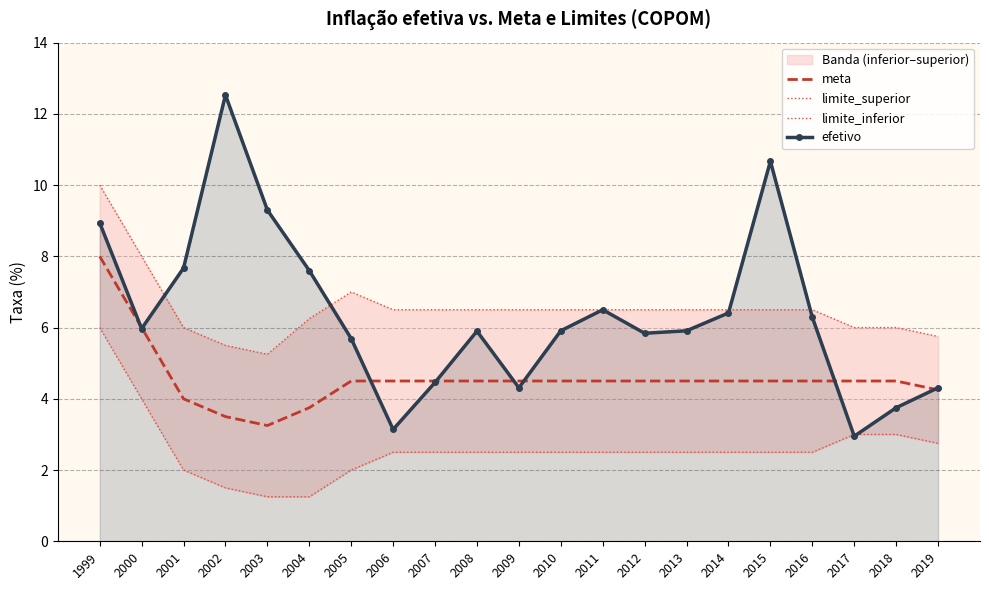

Rank the categories by limite_superior value from lowest to highest.

2003, 2002, 2019, 2001, 2017, 2018, 2004, 2006, 2007, 2008, 2009, 2010, 2011, 2012, 2013, 2014, 2015, 2016, 2005, 2000, 1999